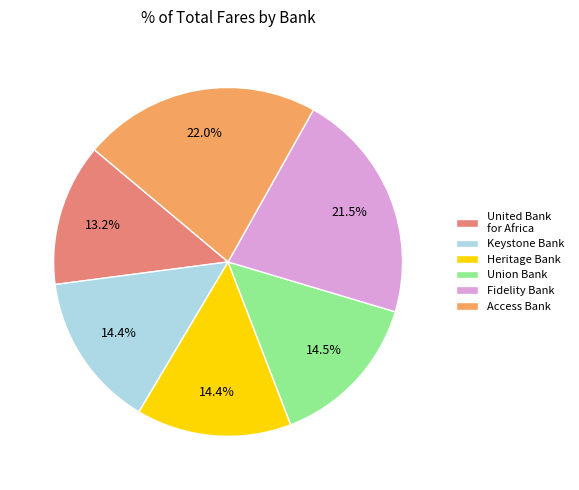

Approximately how many times larger is the value at Fidelity Bank compared to Access Bank?

1.0